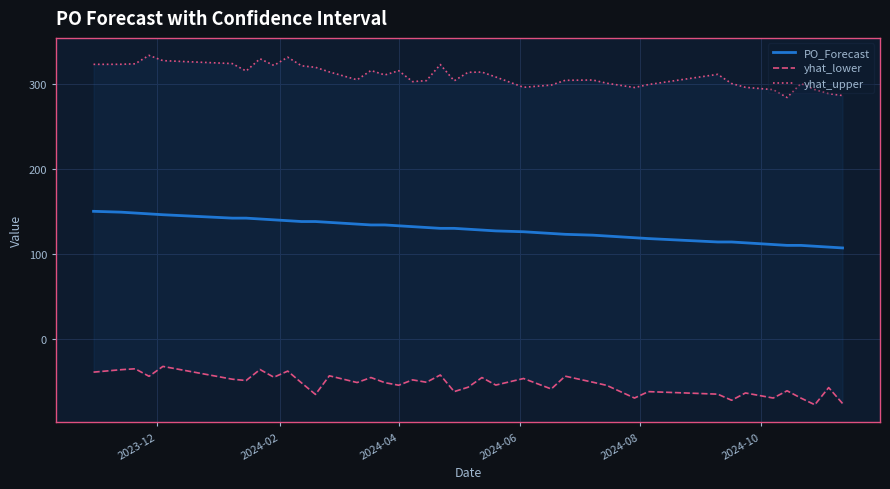

What is the value of the yhat_upper point at the 20th from the left?

322.4